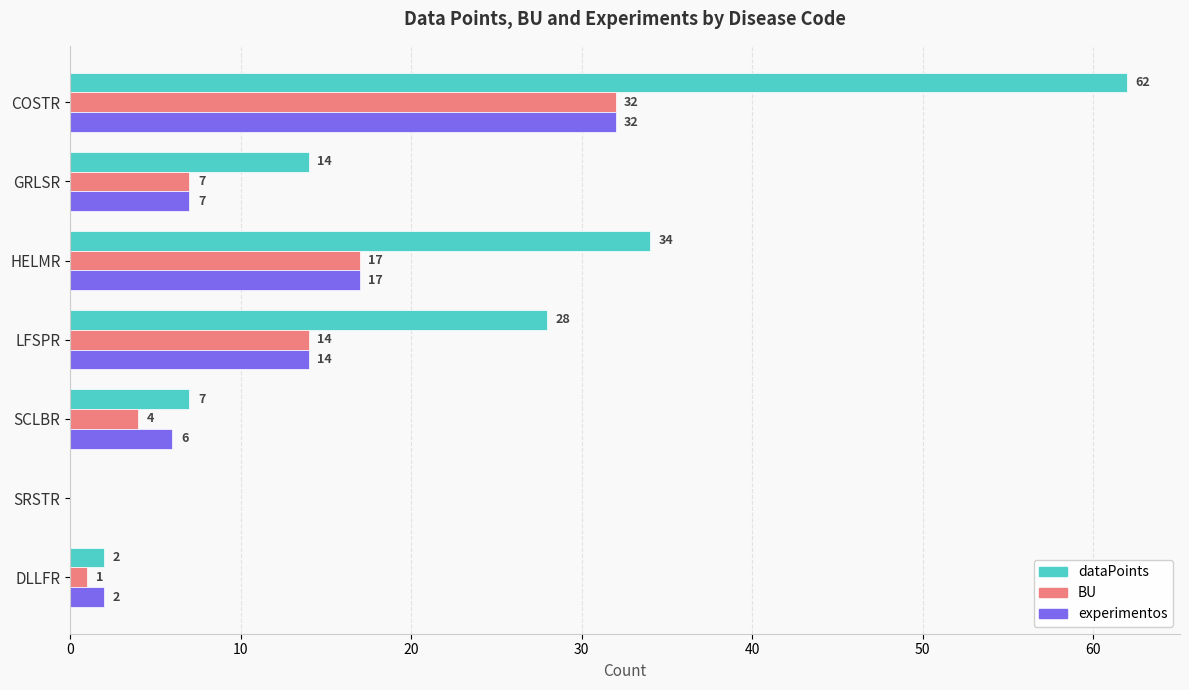

Which series changed the most between GRLSR and DLLFR?

dataPoints